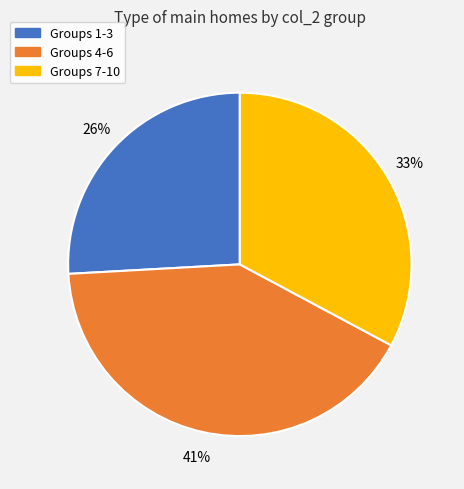

Which has a higher value, Groups 1-3 or Groups 7-10?

Groups 7-10